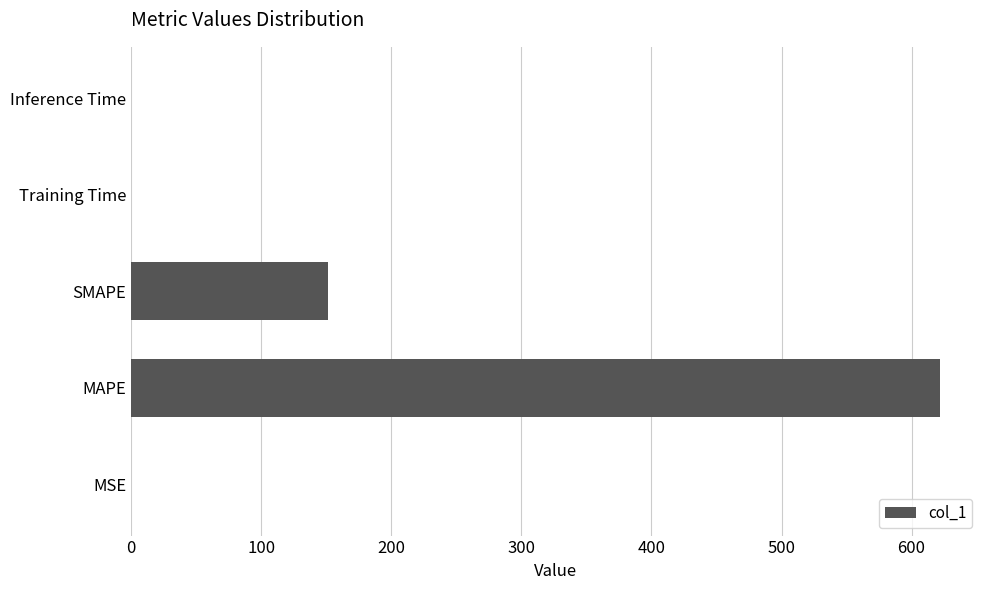

How many categories are shown in the chart?

5